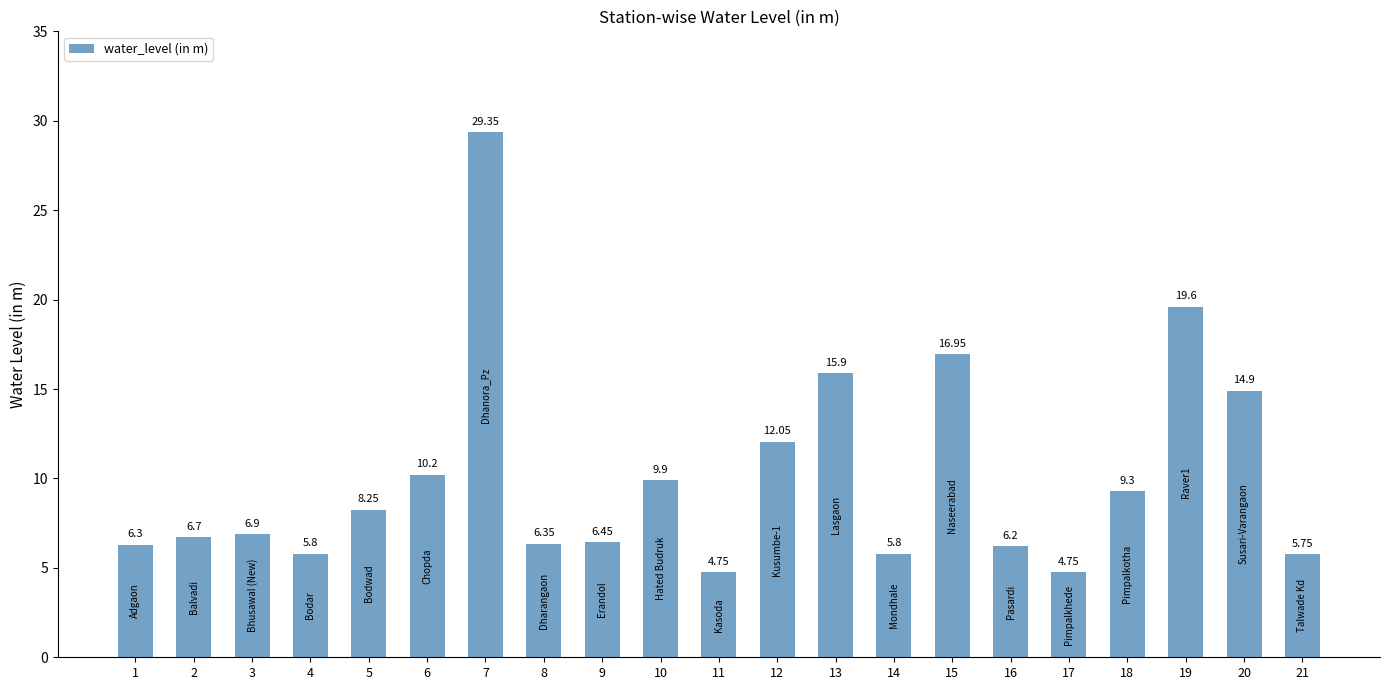

The value at 4 is 9.7. True or false?

False